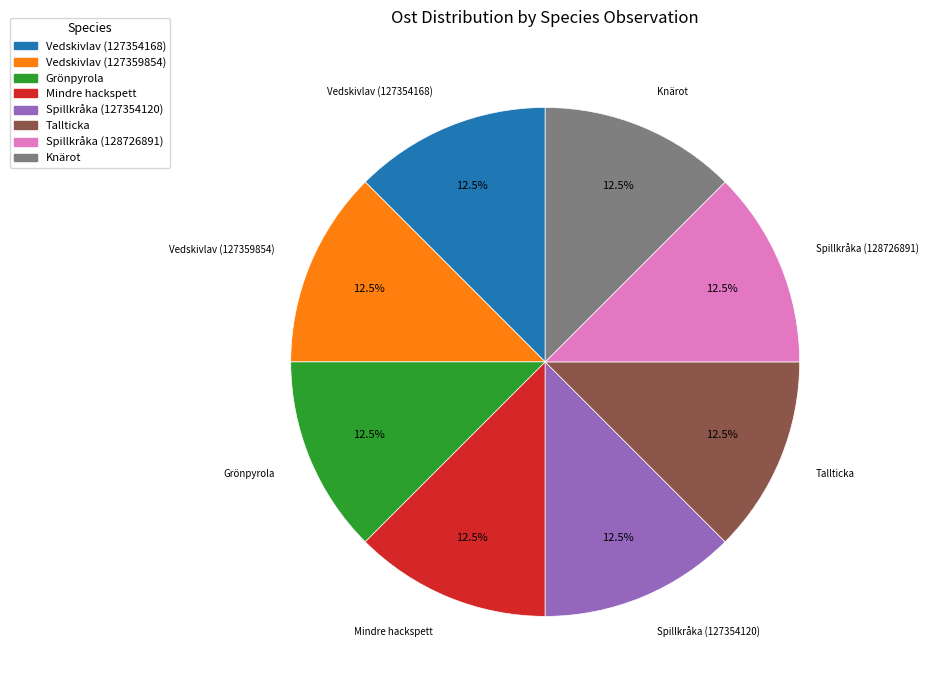

The Grönpyrola slice represents 23% of the pie. True or false?

False